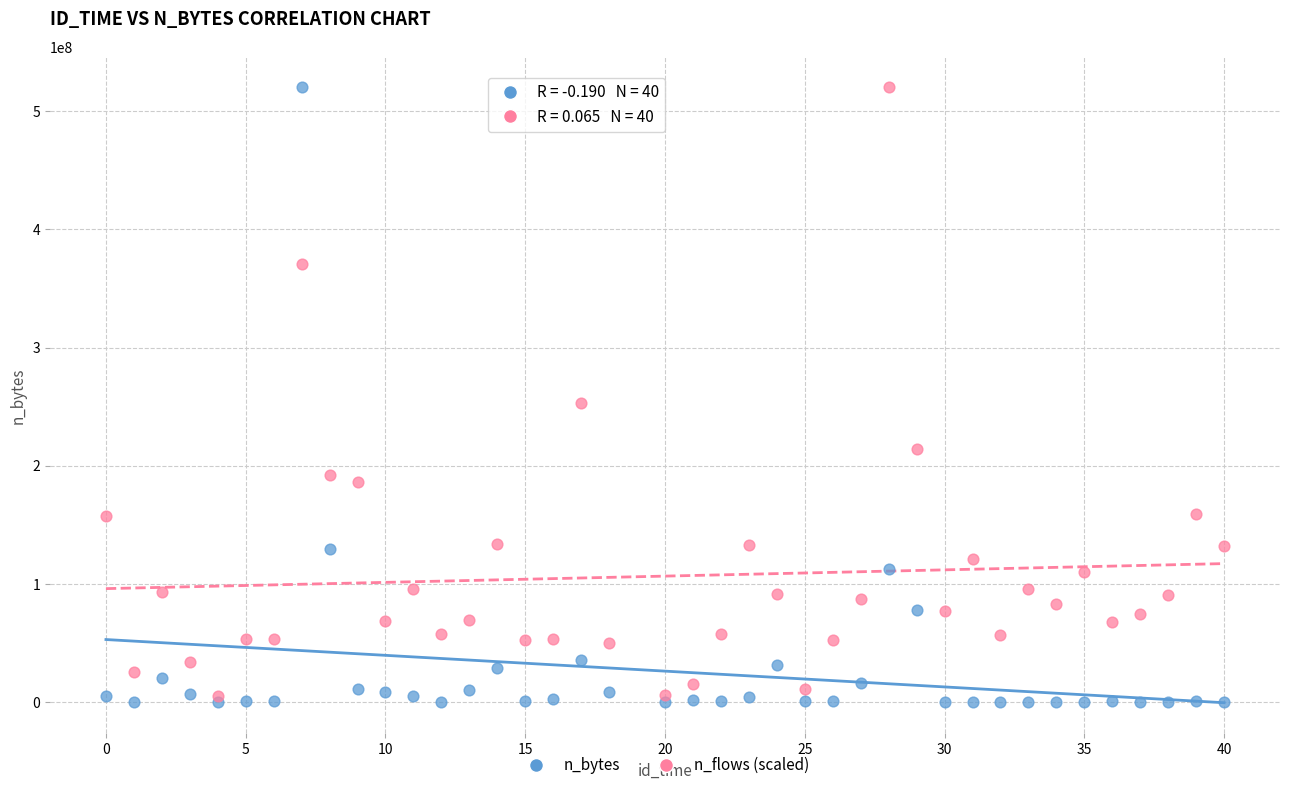

Across all series, what Y value is closest to 260122042?

253417744.7